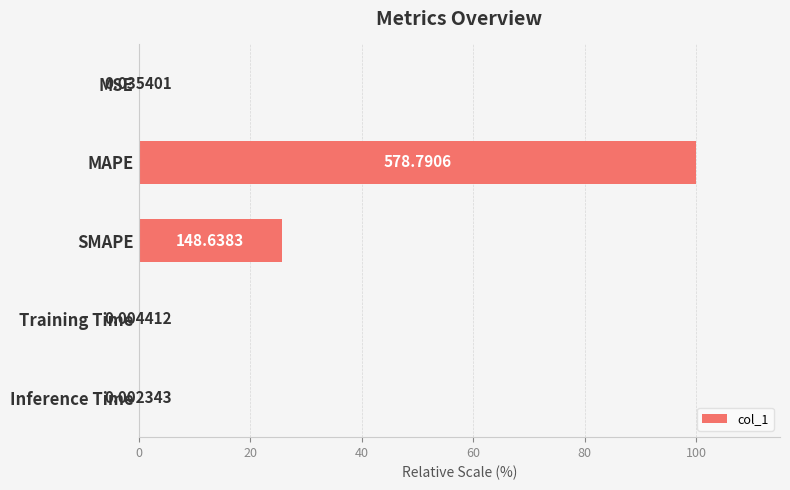

How many series are shown in this chart?

1